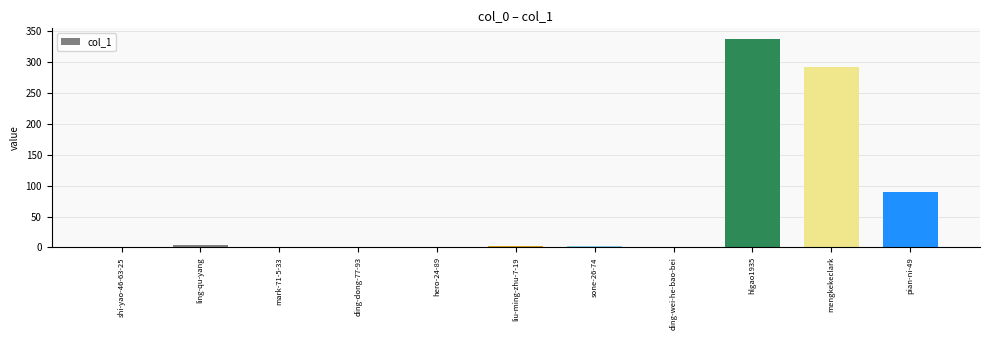

Reading right to left, what are all the values shown in this chart?

90	293	338	0	2	2	0	0	0	4	0